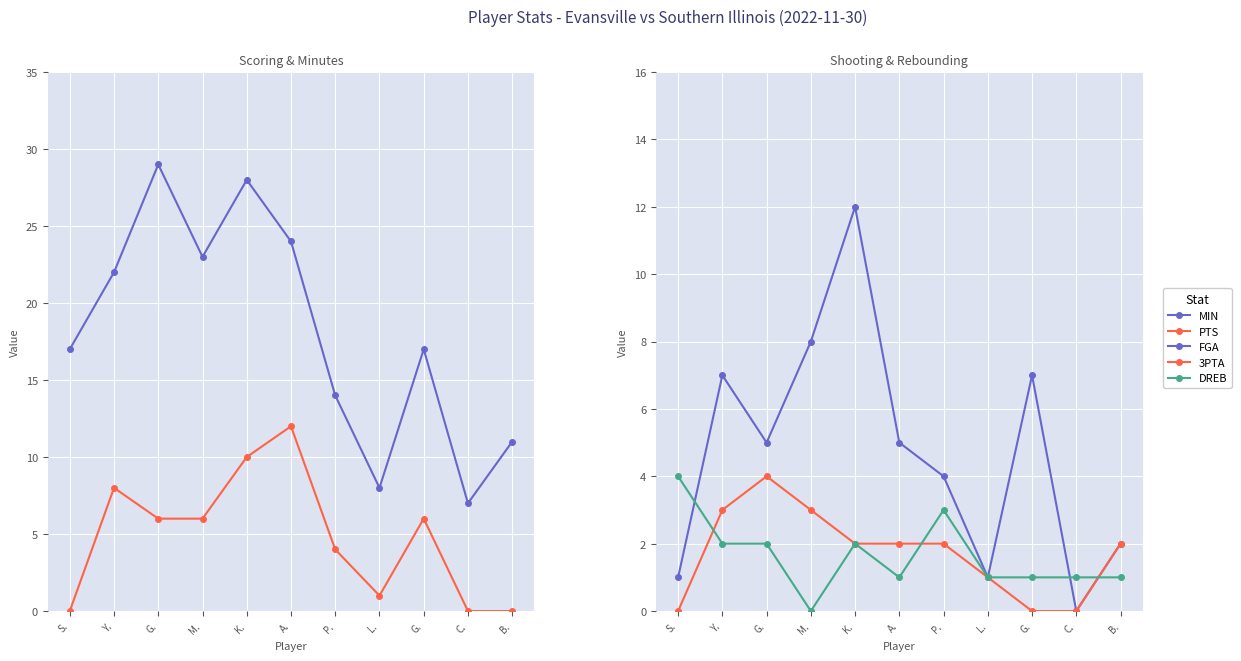

Is it true that DREB equals 2 at Y.?

True